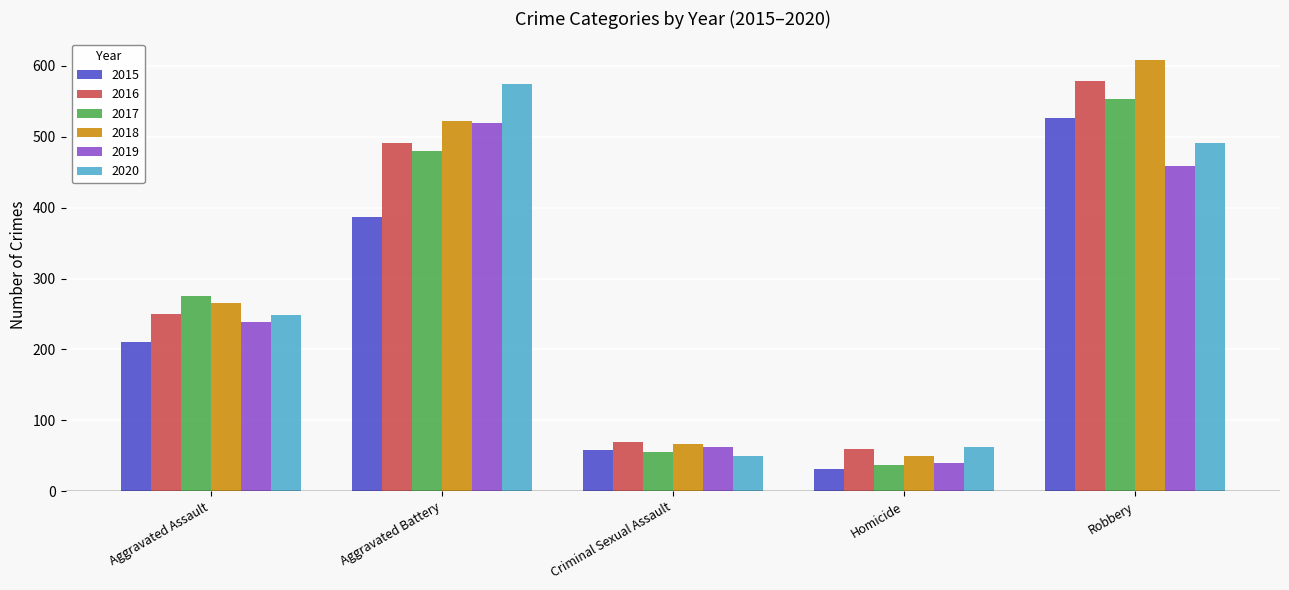

What is the total value across all series at Robbery?

3216